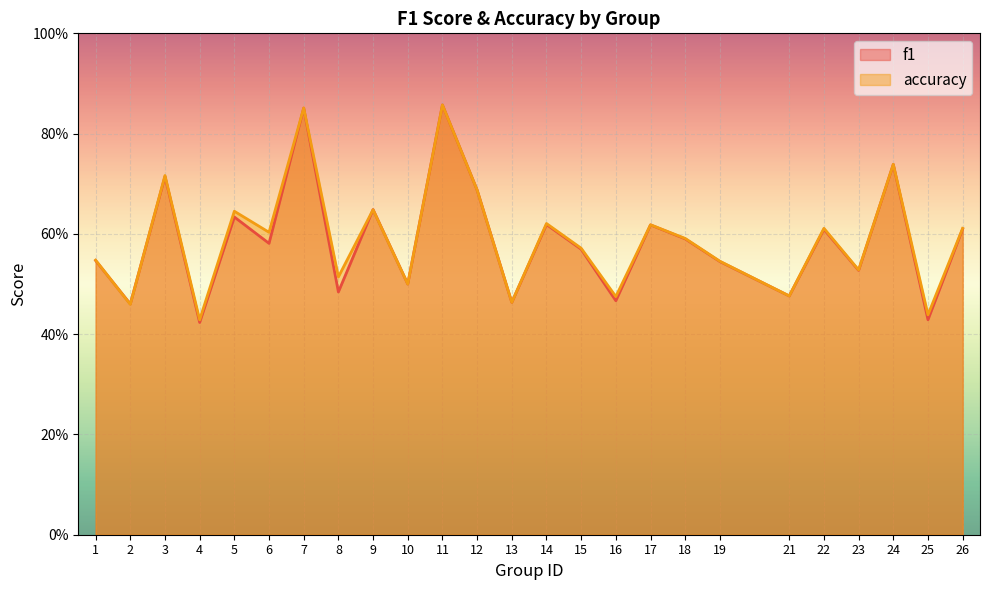

Which series has the largest total across all categories?

accuracy